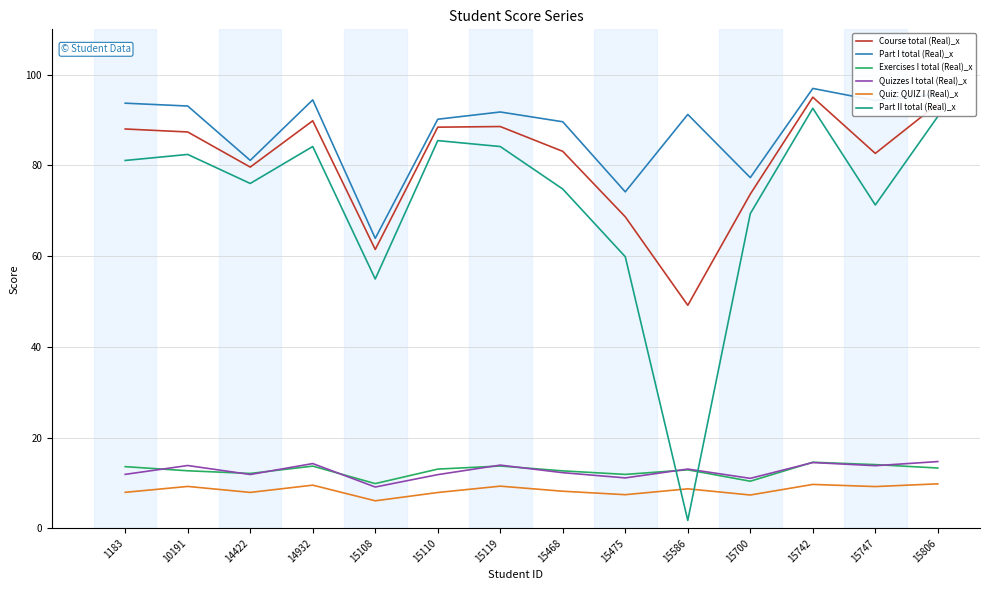

Is it true that Quizzes I total (Real)_x equals 12.3 at 15468?

True